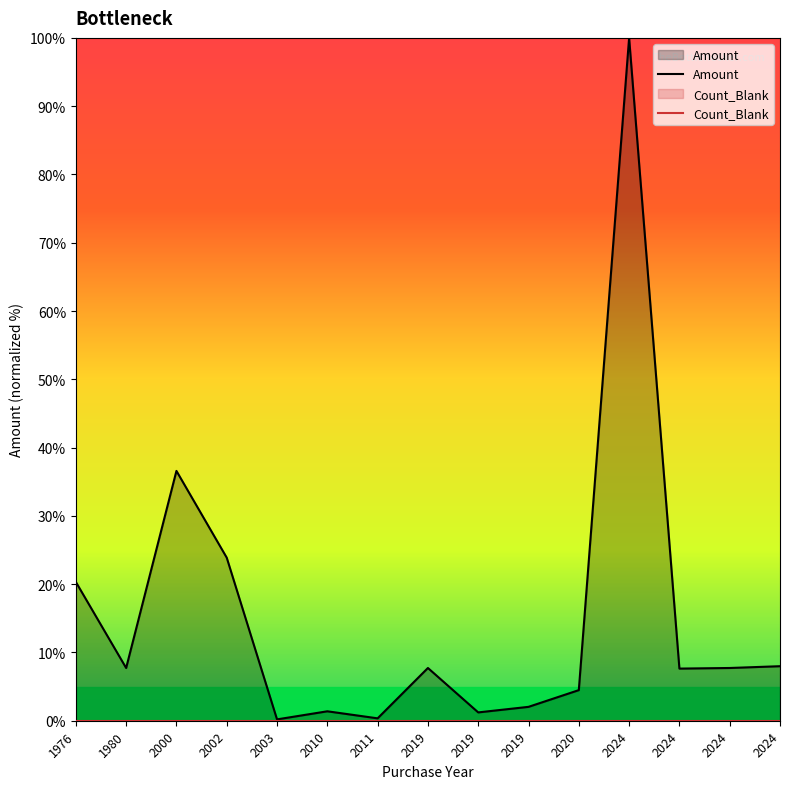

How many values in the Amount series exceed 7?

9